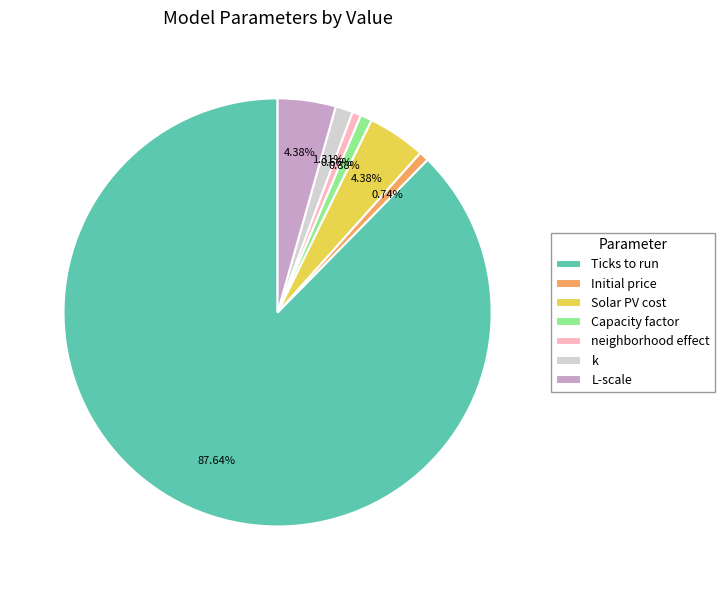

Which has a higher value, Ticks to run or Solar PV cost?

Ticks to run